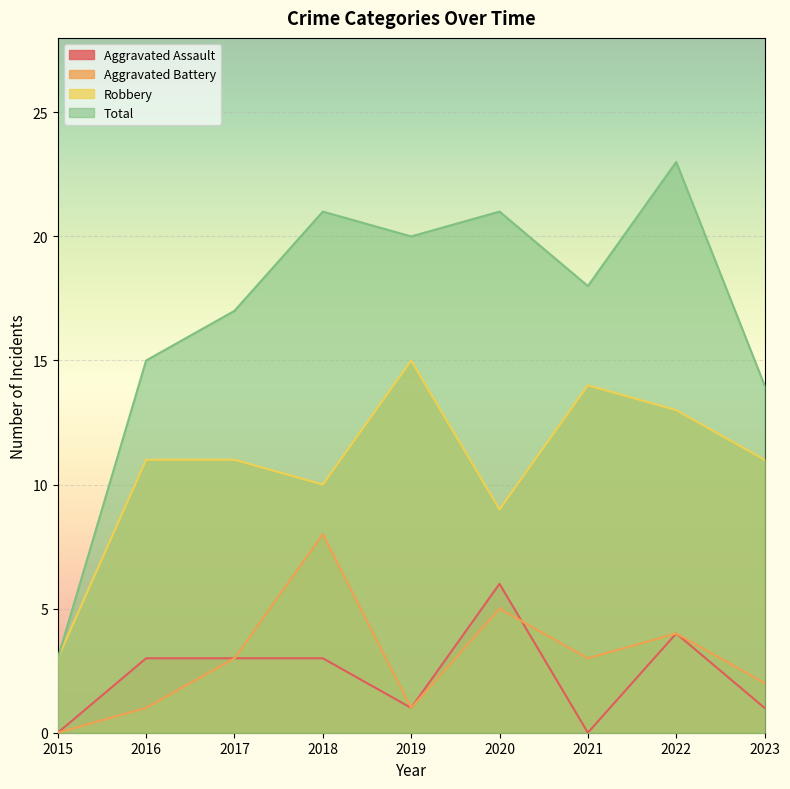

Where is Aggravated Battery nearest to the value 4?

2022